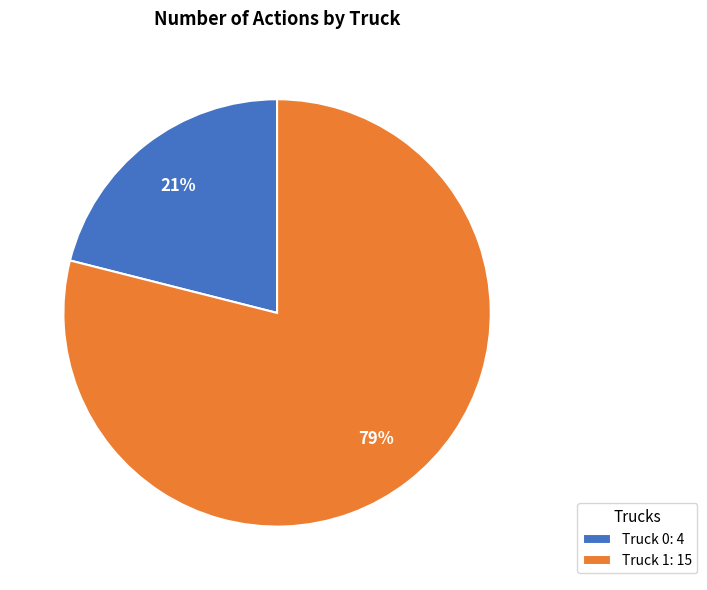

To the nearest percent, what portion does Truck 1 represent?

79%